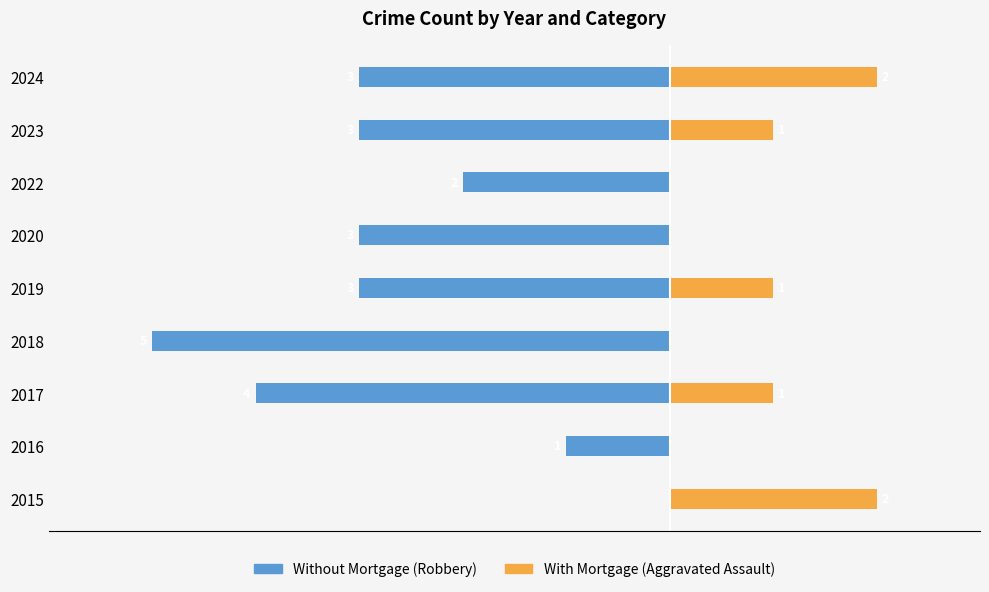

What is the difference between the second highest and minimum values in the Without Mortgage (Robbery) series?

4